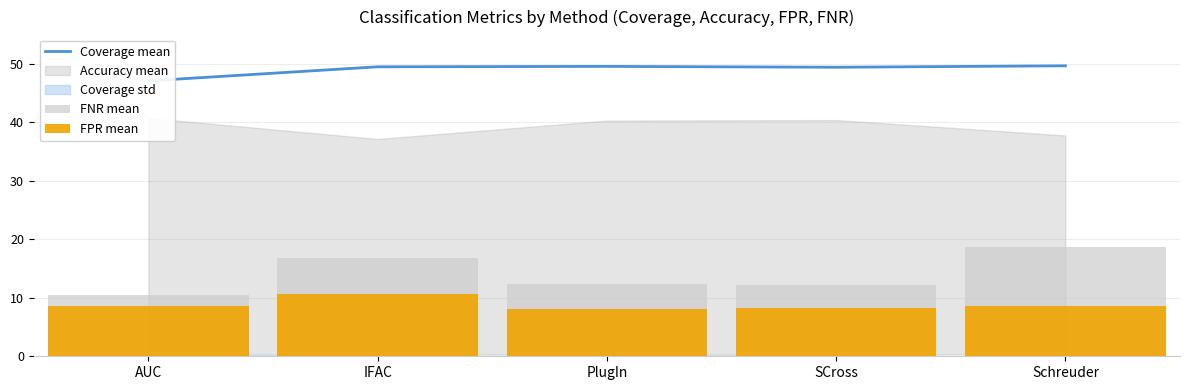

True or false: Coverage mean has a value of 49.5 at IFAC.

True